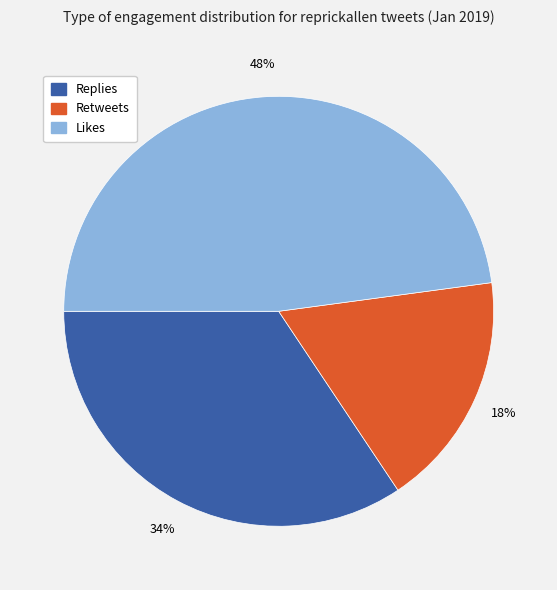

To the nearest percent, what portion does Replies represent?

34%